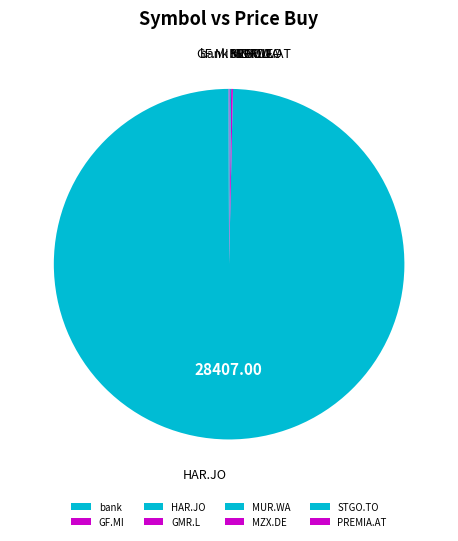

Which slice is the largest?

HAR.JO